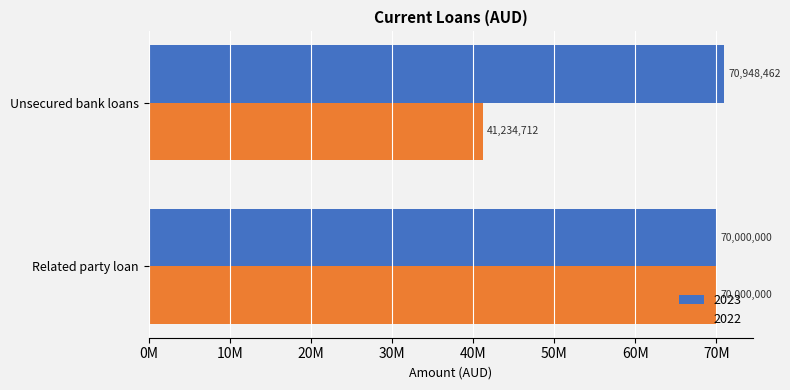

What are all the series names shown in the legend?

2023, 2022